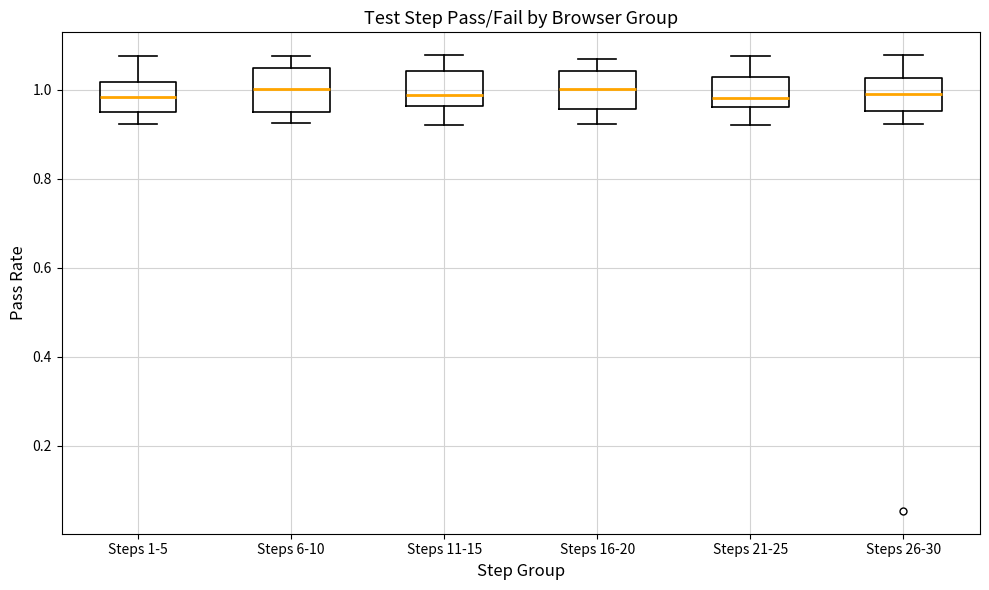

Reading left to right, transcribe this box plot: for each box, give where its median line is, the range the box spans, and where its two whiskers end, as read against the y-axis. The values are not printed on the chart, so give them approximately, as read against the axis.

Steps 1-5: median 0.98, box 0.94 to 1.02, whiskers 0.92 to 1.08
Steps 6-10: median 1.00, box 0.96 to 1.04, whiskers 0.92 to 1.08
Steps 11-15: median 0.98, box 0.96 to 1.04, whiskers 0.92 to 1.08
Steps 16-20: median 1.00, box 0.96 to 1.04, whiskers 0.92 to 1.06
Steps 21-25: median 0.98, box 0.96 to 1.02, whiskers 0.92 to 1.08
Steps 26-30: median 1.00, box 0.96 to 1.02, whiskers 0.92 to 1.08